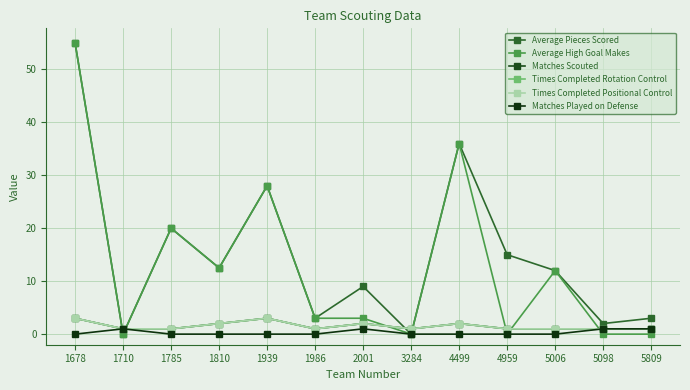

How many interior local valleys does the Times Completed Positional Control series have?

2